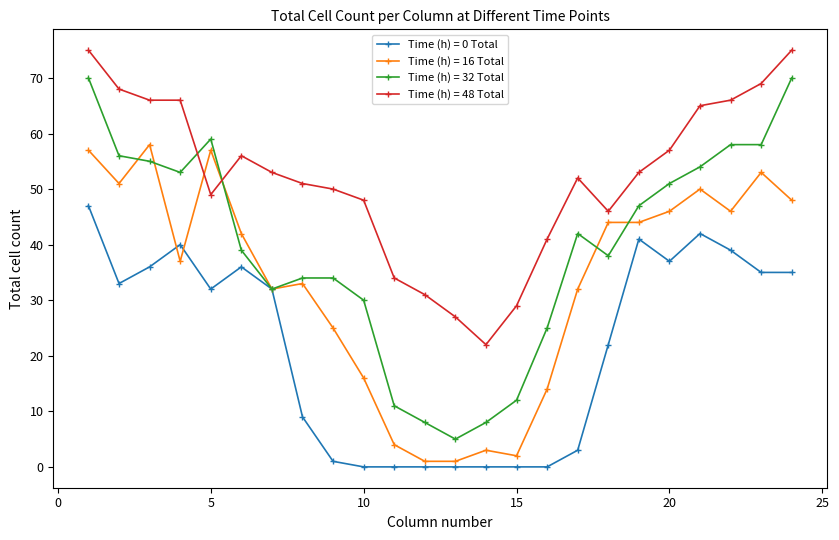

List the series in order of their overall mean, highest first.

Time (h) = 48 Total, Time (h) = 32 Total, Time (h) = 16 Total, Time (h) = 0 Total